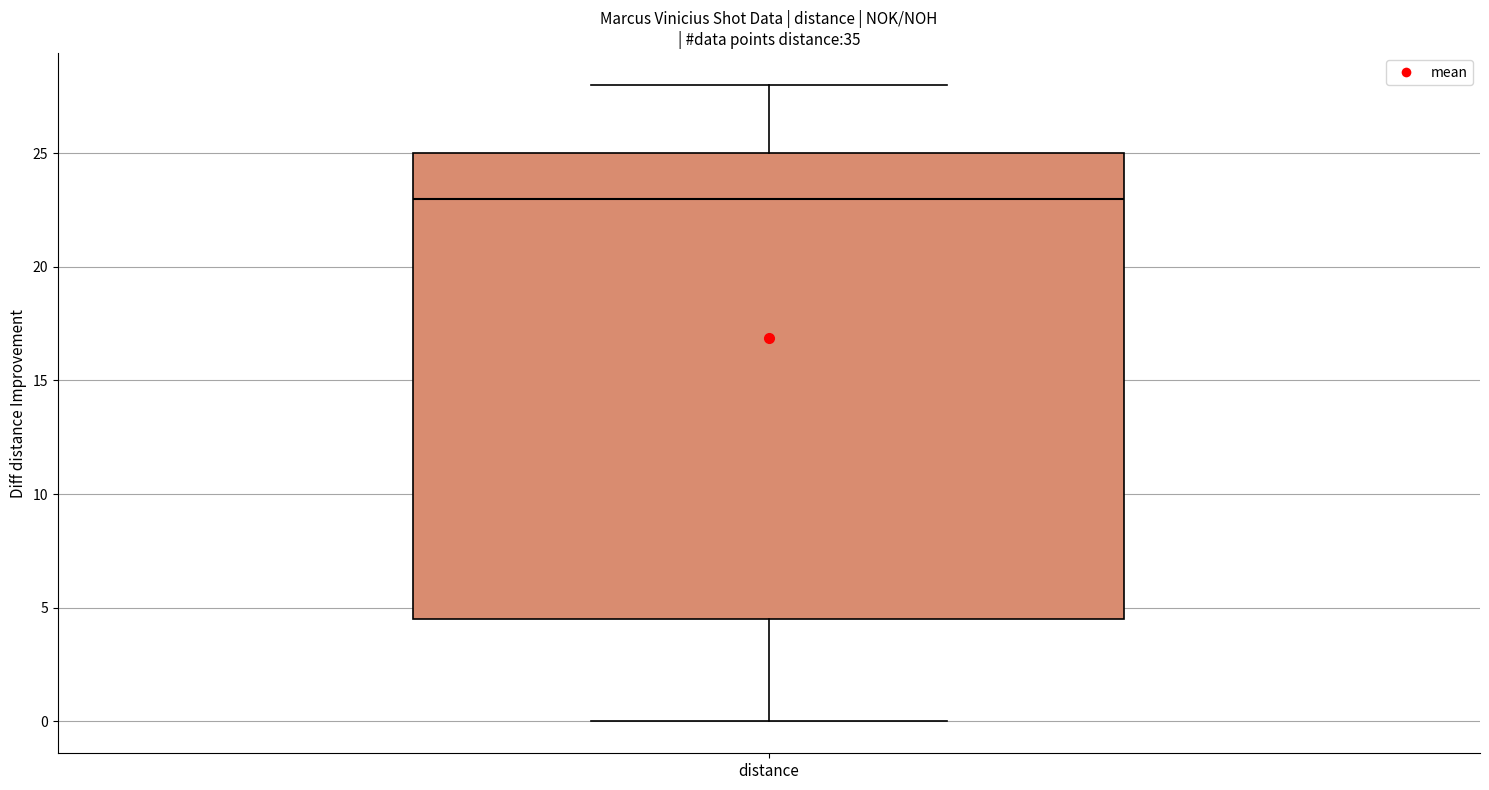

Transcribe this box plot: give where the median line is, the range the box spans, and where the two whiskers end, as read against the y-axis. The values are not printed on the chart, so give them approximately, as read against the axis.

median 23.0, box 4.5 to 25.0, whiskers 0.0 to 28.0